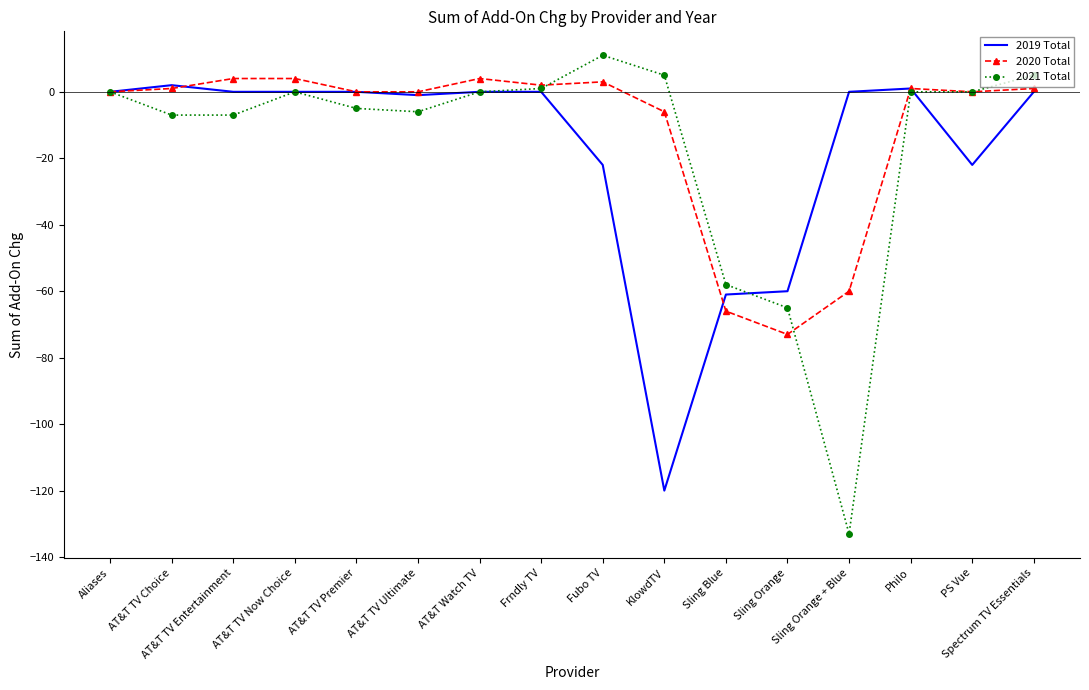

What is the difference between the 2020 Total values at Frndly TV and AT&T TV Choice?

1